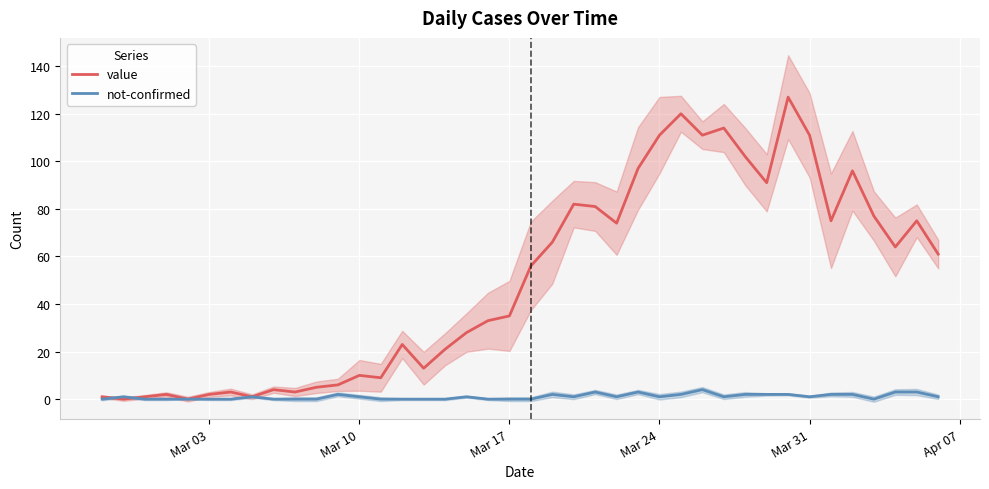

What is the highest value of the not-confirmed series?

4